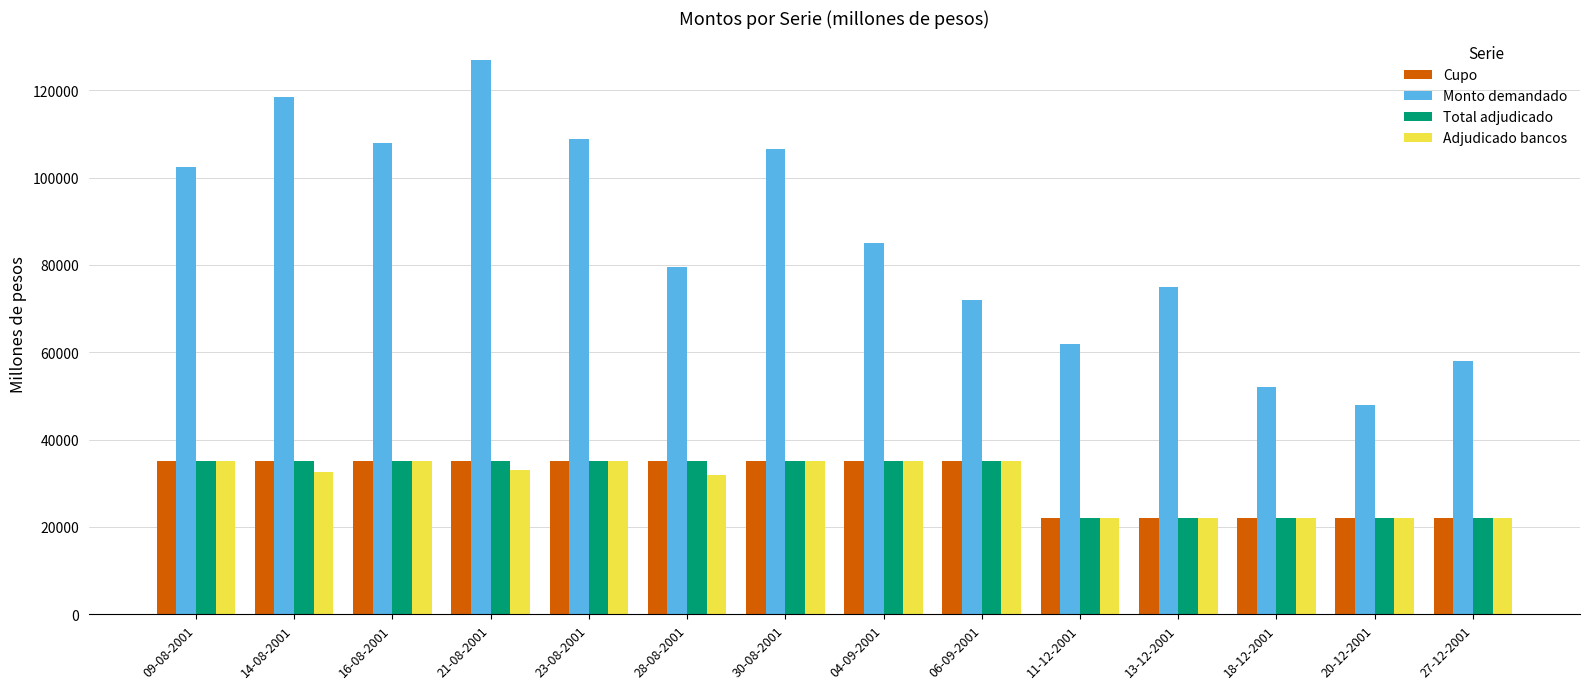

Which series has the widest spread of values?

Monto demandado